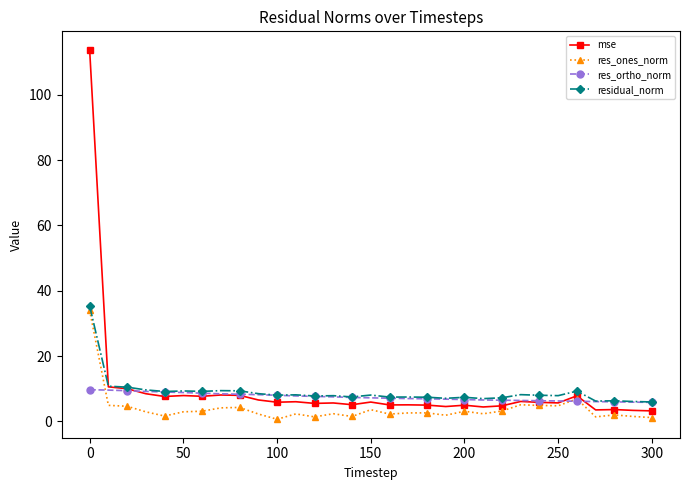

True or false: residual_norm has more than 2 points higher than both neighbors.

True